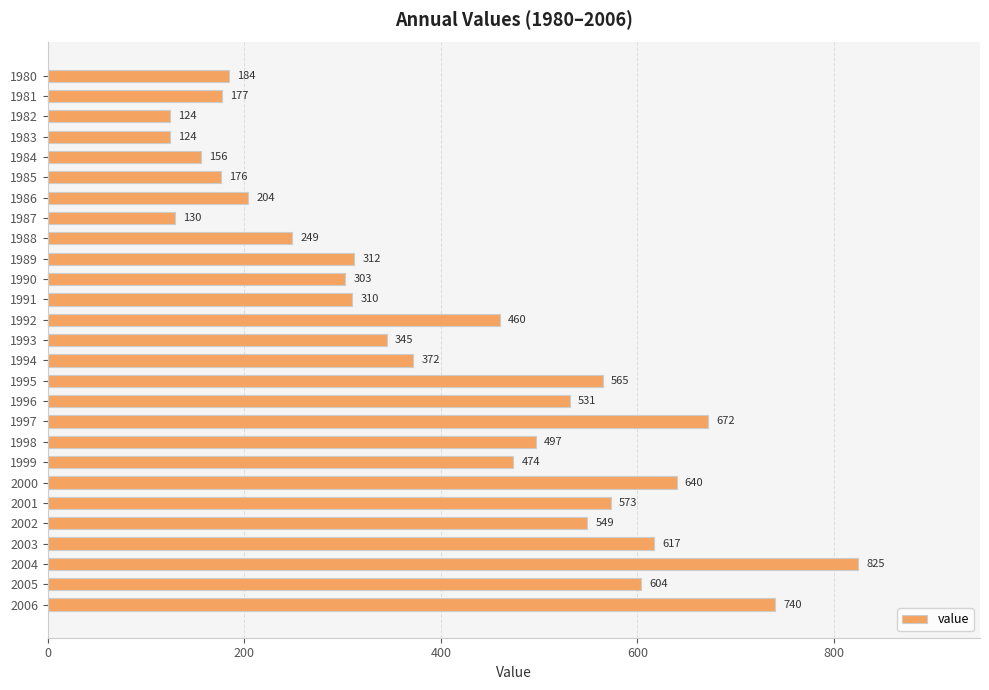

Reading top to bottom, list all the values displayed in this chart.

1980=184	1981=177	1982=124	1983=124	1984=156	1985=176	1986=204	1987=130	1988=249	1989=312	1990=303	1991=310	1992=460	1993=345	1994=372	1995=565	1996=531	1997=672	1998=497	1999=474	2000=640	2001=573	2002=549	2003=617	2004=825	2005=604	2006=740